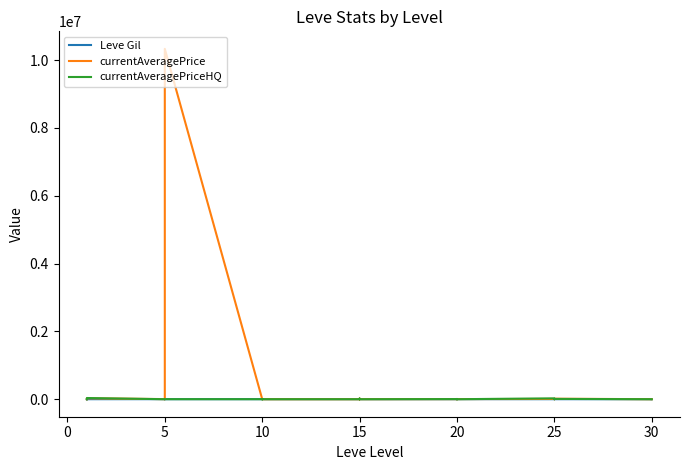

Does the chart display data point markers on the line(s)?

No